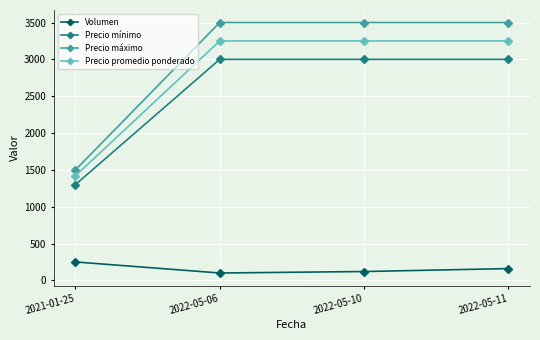

What is the average value of the Precio máximo series?

3000